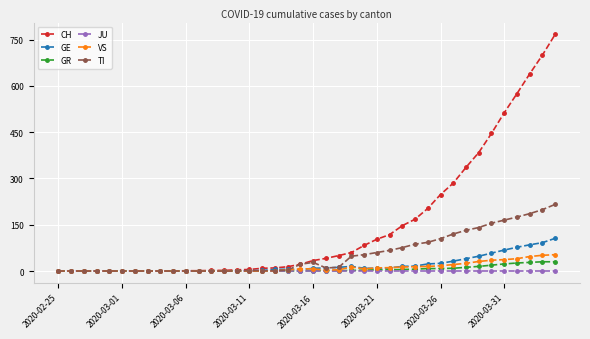

What are all the series names shown in the legend?

CH, GE, GR, JU, VS, TI